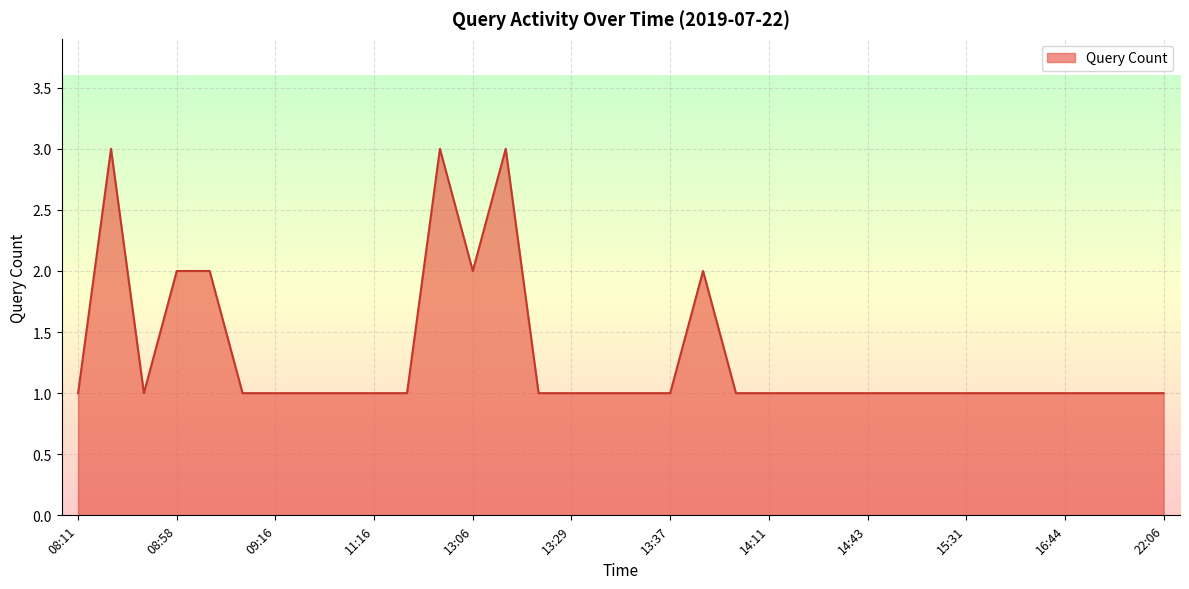

What is the minimum value shown in the chart?

1